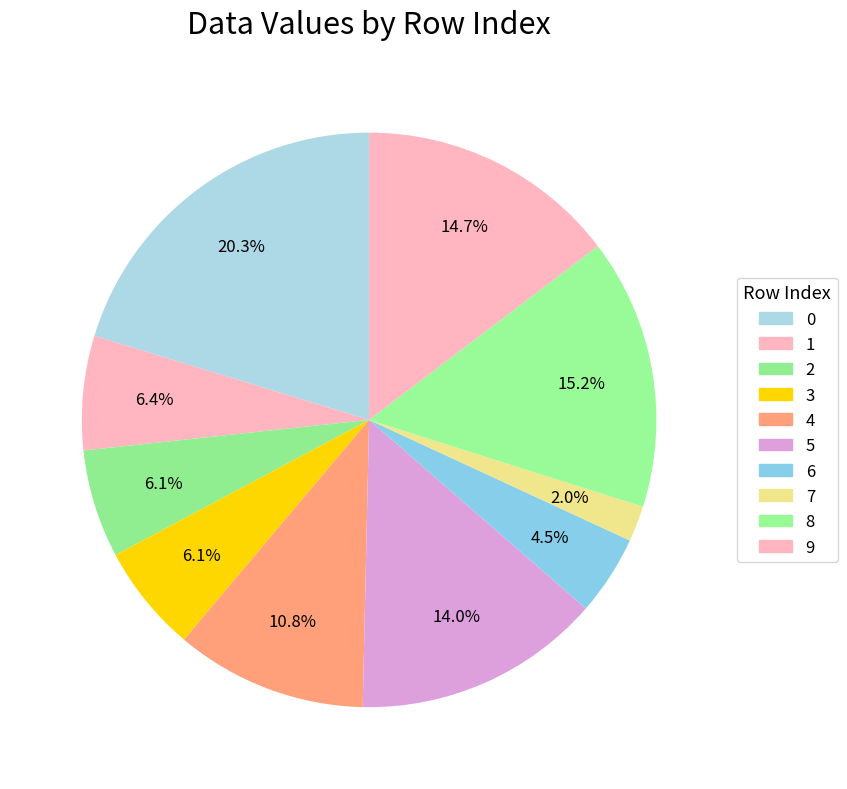

To the nearest percent, what portion does 1 represent?

6%